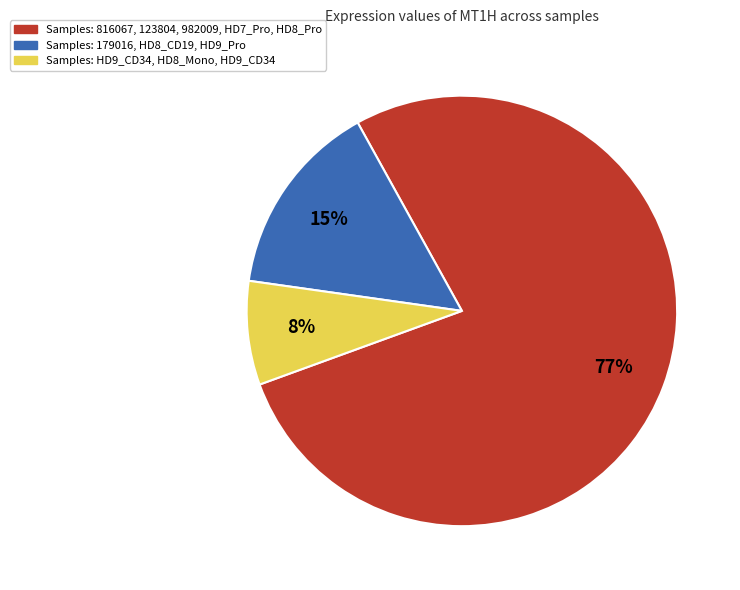

How many slices are in this pie chart?

3